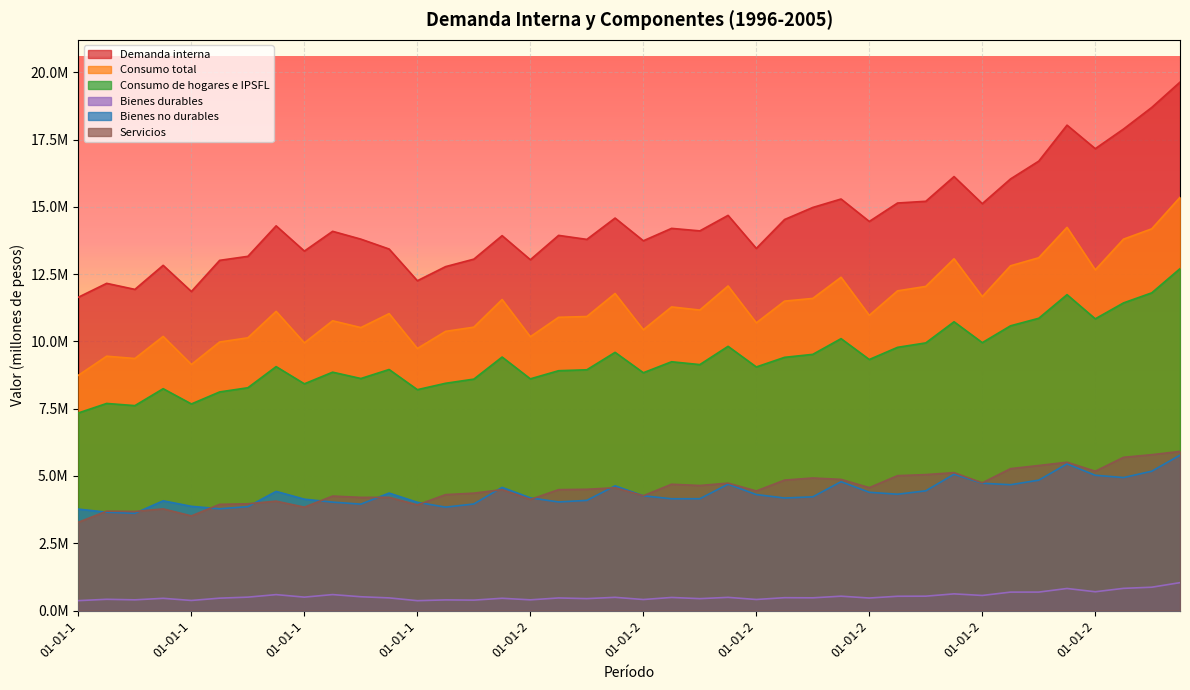

Rank the categories by Consumo de hogares e IPSFL value from lowest to highest.

01-01-1996, 01-07-1996, 01-01-1997, 01-04-1996, 01-04-1997, 01-01-1999, 01-10-1996, 01-07-1997, 01-01-1998, 01-04-1999, 01-07-1999, 01-01-2000, 01-07-1998, 01-01-2001, 01-04-1998, 01-04-2000, 01-07-2000, 01-10-1998, 01-01-2002, 01-10-1997, 01-07-2001, 01-04-2001, 01-01-2003, 01-04-2002, 01-10-1999, 01-07-2002, 01-10-2000, 01-04-2003, 01-10-2001, 01-07-2003, 01-01-2004, 01-10-2002, 01-04-2004, 01-10-2003, 01-01-2005, 01-07-2004, 01-04-2005, 01-10-2004, 01-07-2005, 01-10-2005